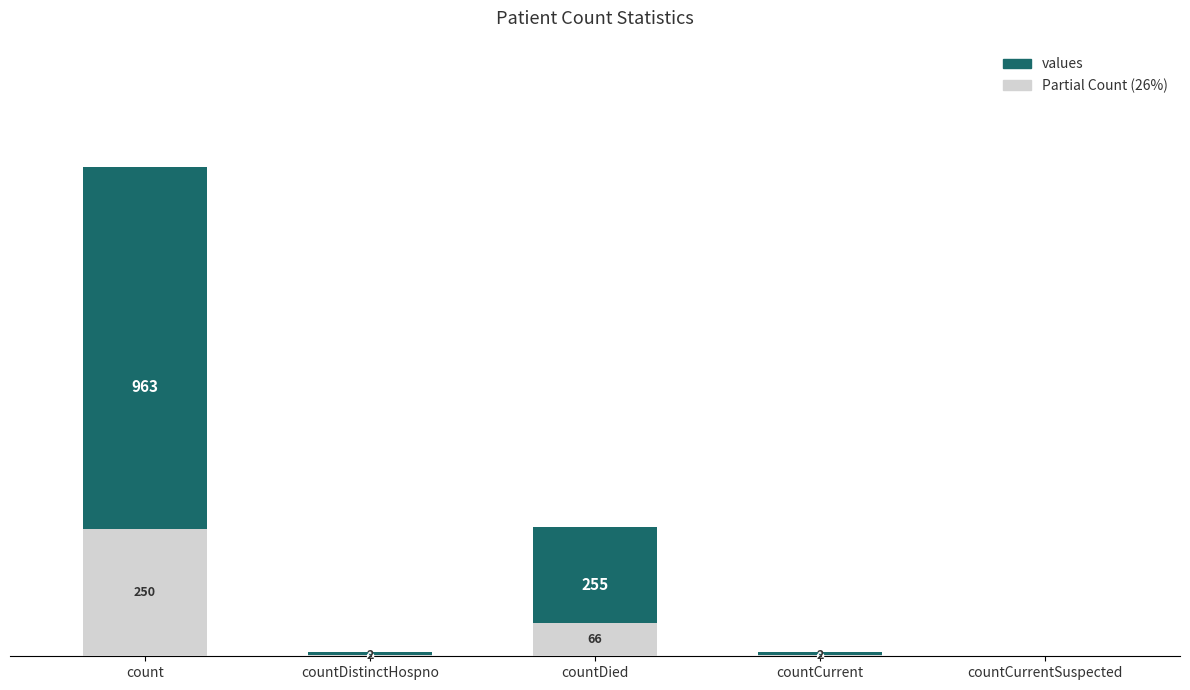

Which series has the widest spread of values?

values